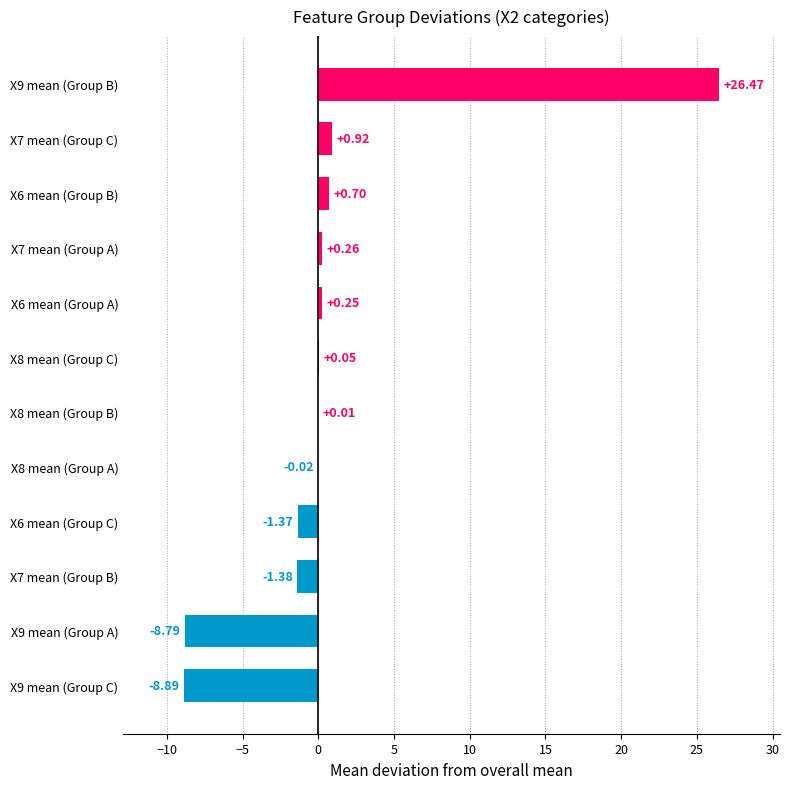

What is the sum of all values?

8.2